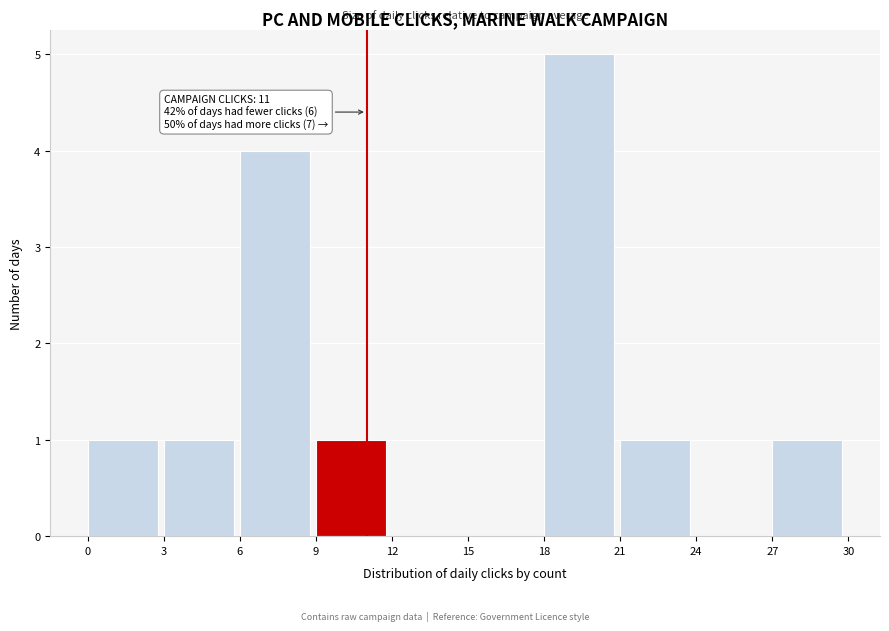

Over which range of the x-axis is the bar tallest?

18 to 21